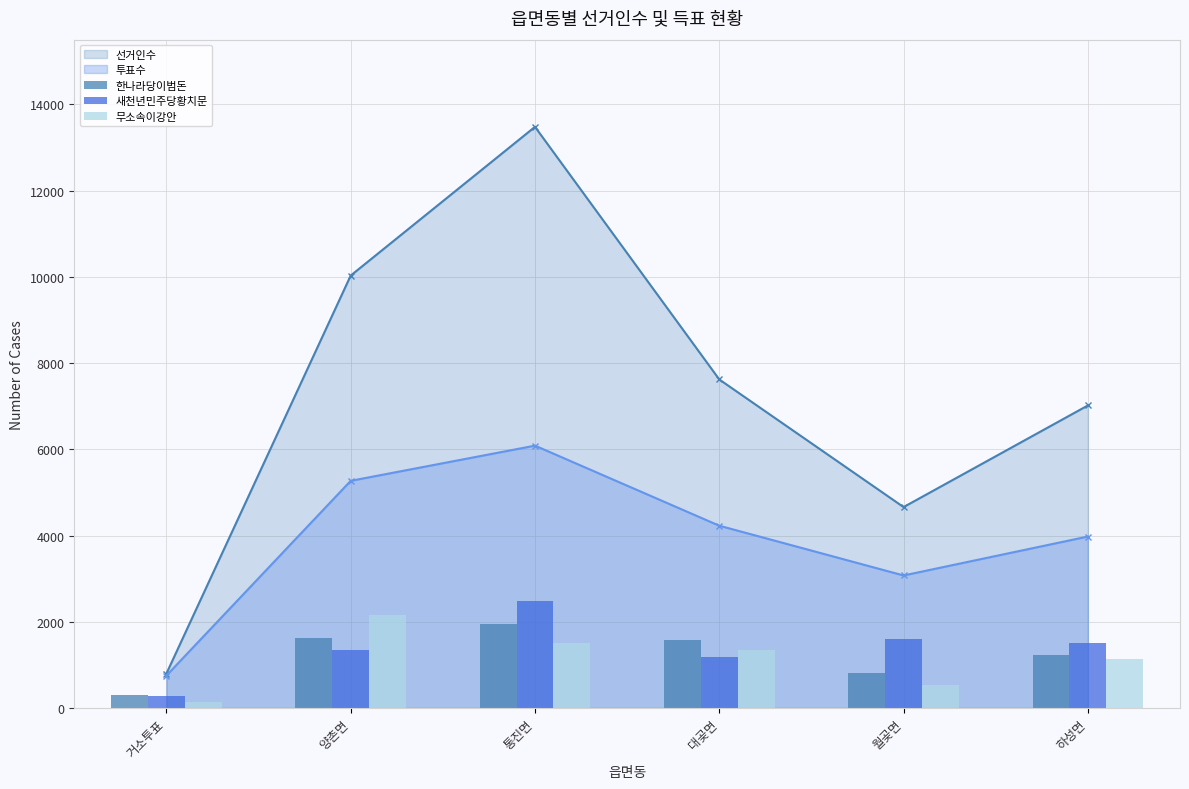

Rank the categories by 선거인수 value from lowest to highest.

거소투표, 월곶면, 하성면, 대곶면, 양촌면, 통진면